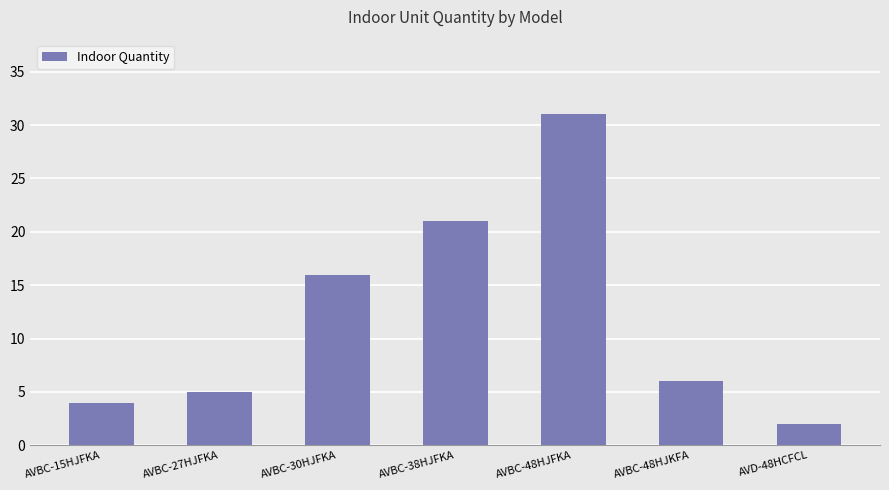

The value at AVBC-15HJFKA is 4. True or false?

True